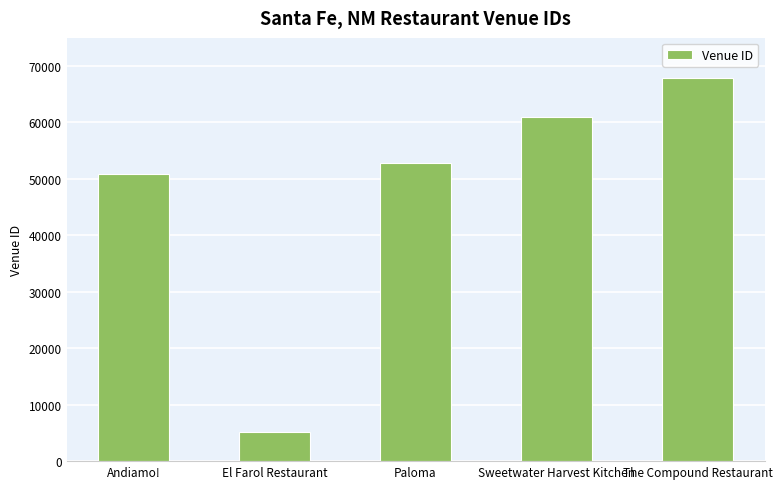

True or false: the data shows 52873 at Paloma.

True